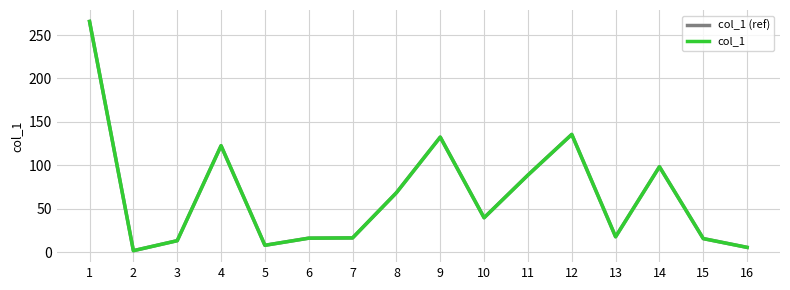

What is the difference between the maximum and second lowest values in the col_1 (ref) series?

260.0